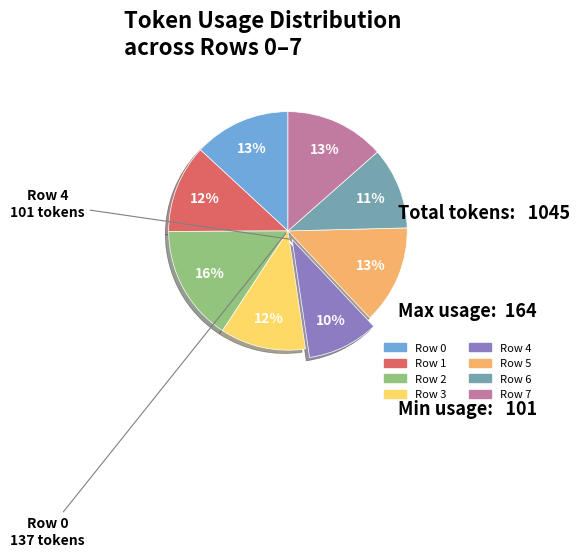

Is there any slice that represents more than half of the pie?

No